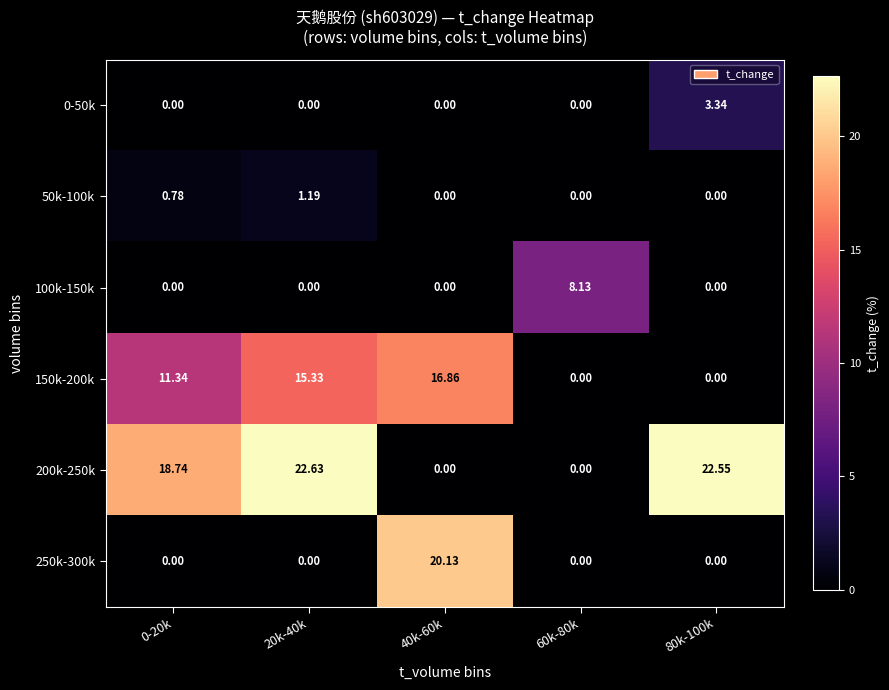

Is the value of 200k-250k at 0-20k greater than the value of 100k-150k at 0-20k?

Yes